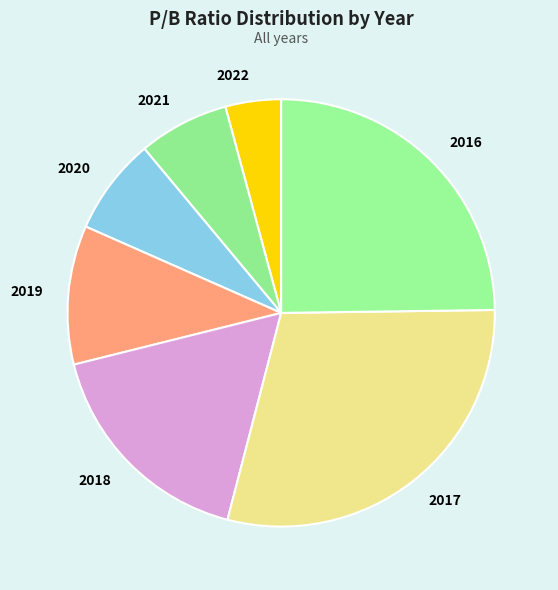

Does 2022 account for over 50% of the chart?

No